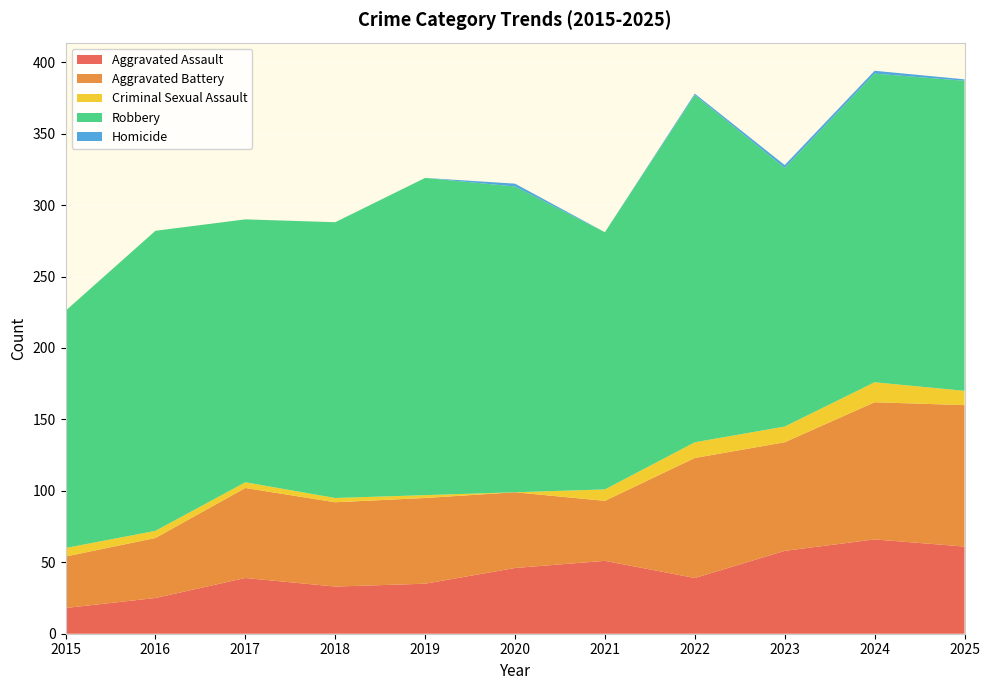

Reading left to right, extract all data points from this chart.

Aggravated Assault: 2015=18	2016=25	2017=39	2018=33	2019=35	2020=46	2021=51	2022=39	2023=58	2024=66	2025=61
Aggravated Battery: 2015=36	2016=42	2017=63	2018=59	2019=60	2020=53	2021=42	2022=84	2023=76	2024=96	2025=99
Criminal Sexual Assault: 2015=6	2016=5	2017=4	2018=3	2019=2	2020=0	2021=8	2022=11	2023=11	2024=14	2025=10
Robbery: 2015=166	2016=210	2017=184	2018=193	2019=222	2020=214	2021=180	2022=243	2023=181	2024=216	2025=217
Homicide: 2015=0	2016=0	2017=0	2018=0	2019=0	2020=2	2021=0	2022=1	2023=2	2024=2	2025=1